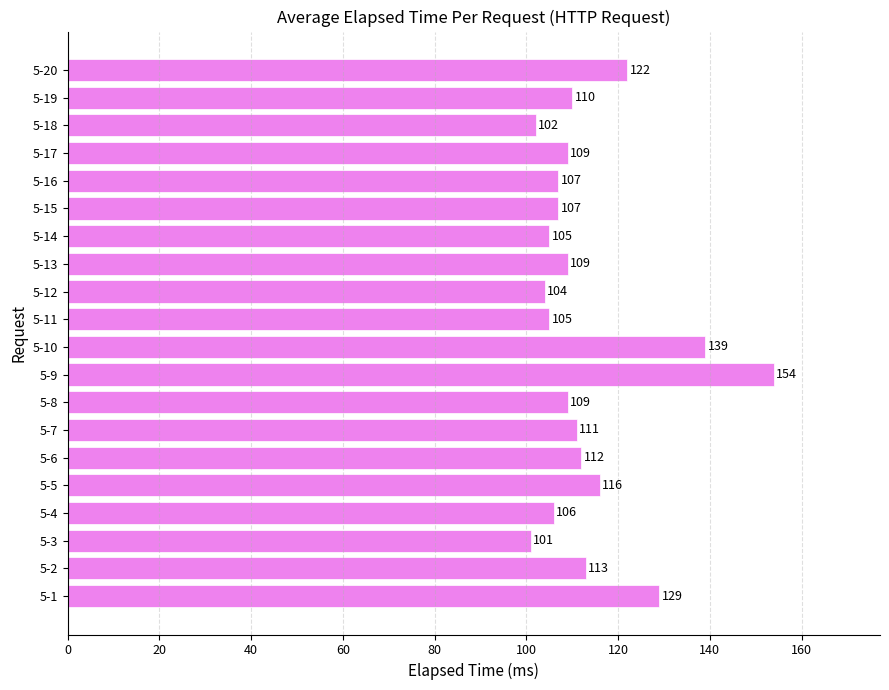

Between 5-2 and 5-19, which is larger?

5-2